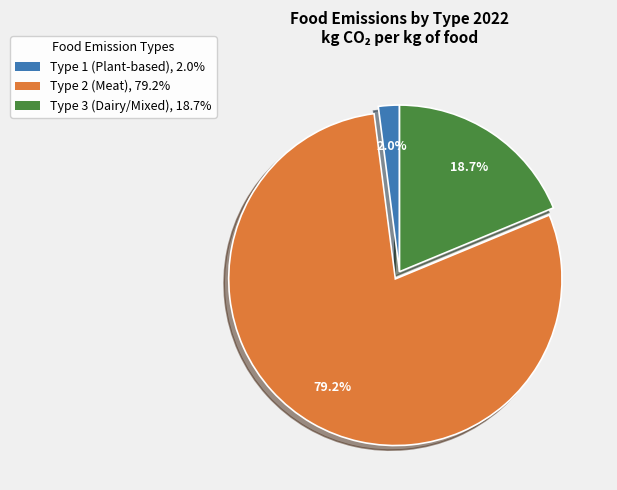

Does any single category account for the majority?

Yes